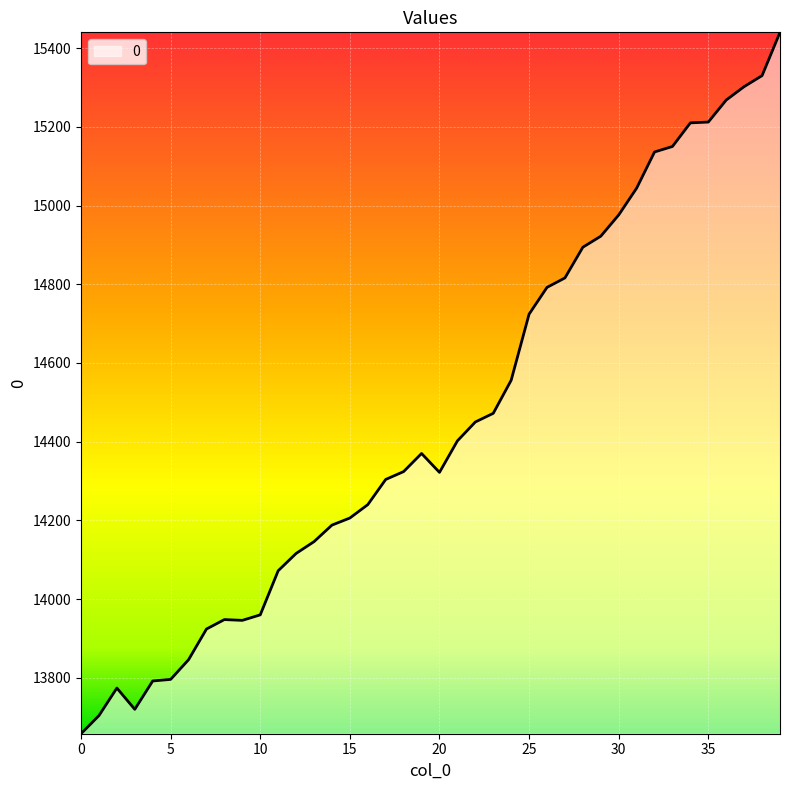

What is the difference between the maximum and minimum values?

1782